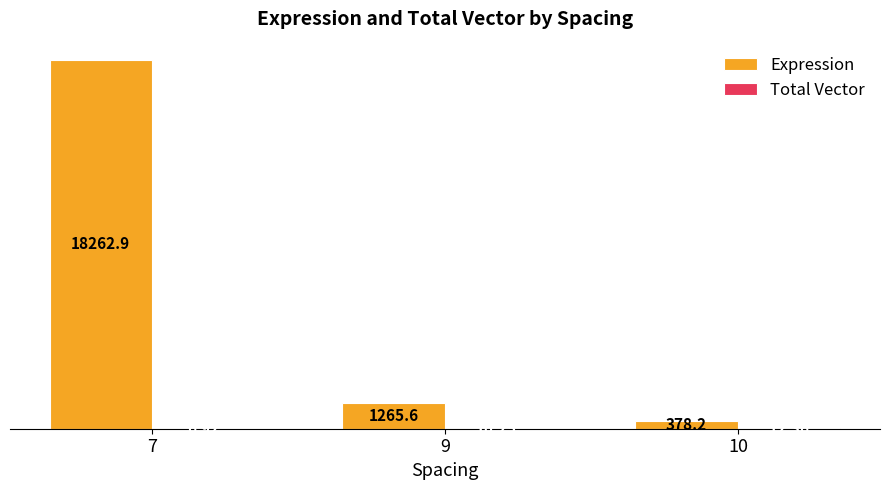

How many groups of bars are there?

3